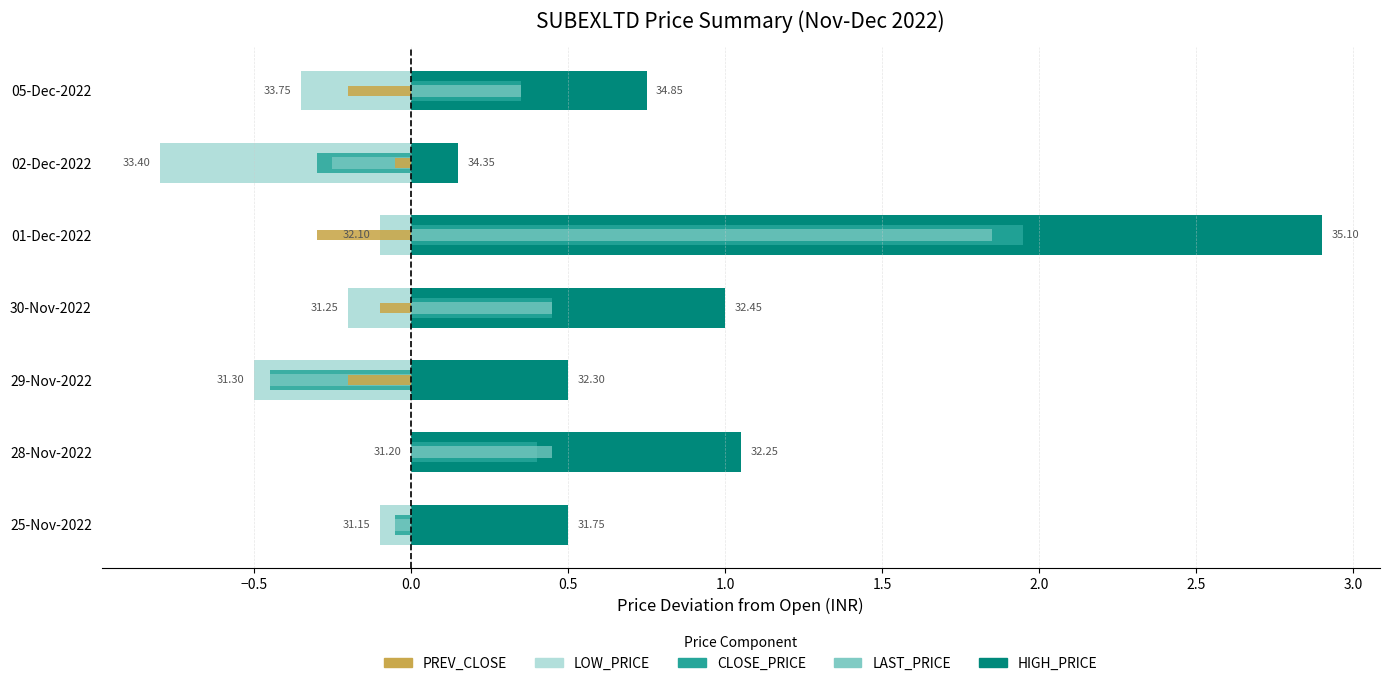

How many bars are there in each group?

5